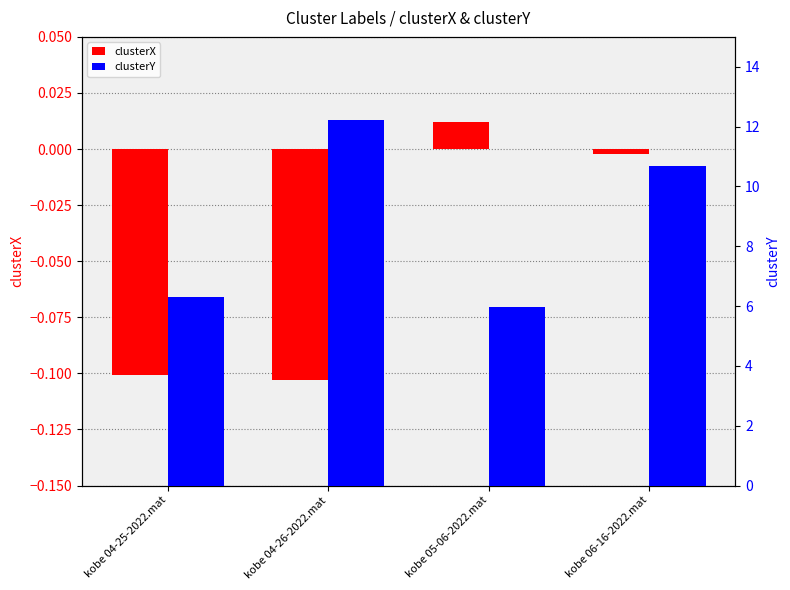

Which series has the largest range (max minus min)?

clusterY